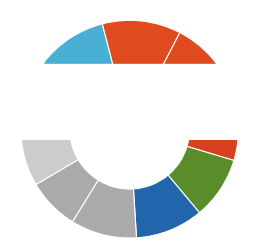

Combined, what portion of the pie is 2020-03-09 and 2020-03-13?

21.2%